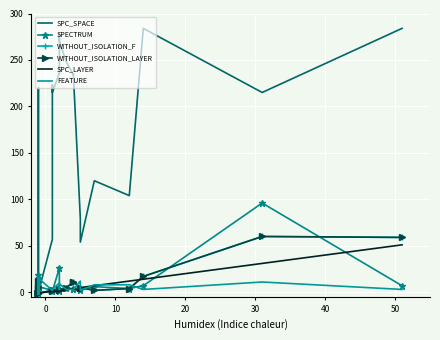

What is the difference between the second highest and minimum values in the SPC_LAYER series?

32